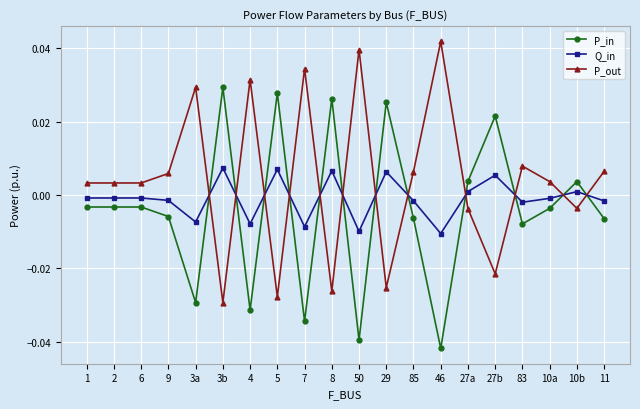

How many positive values does the Q_in series have?

7